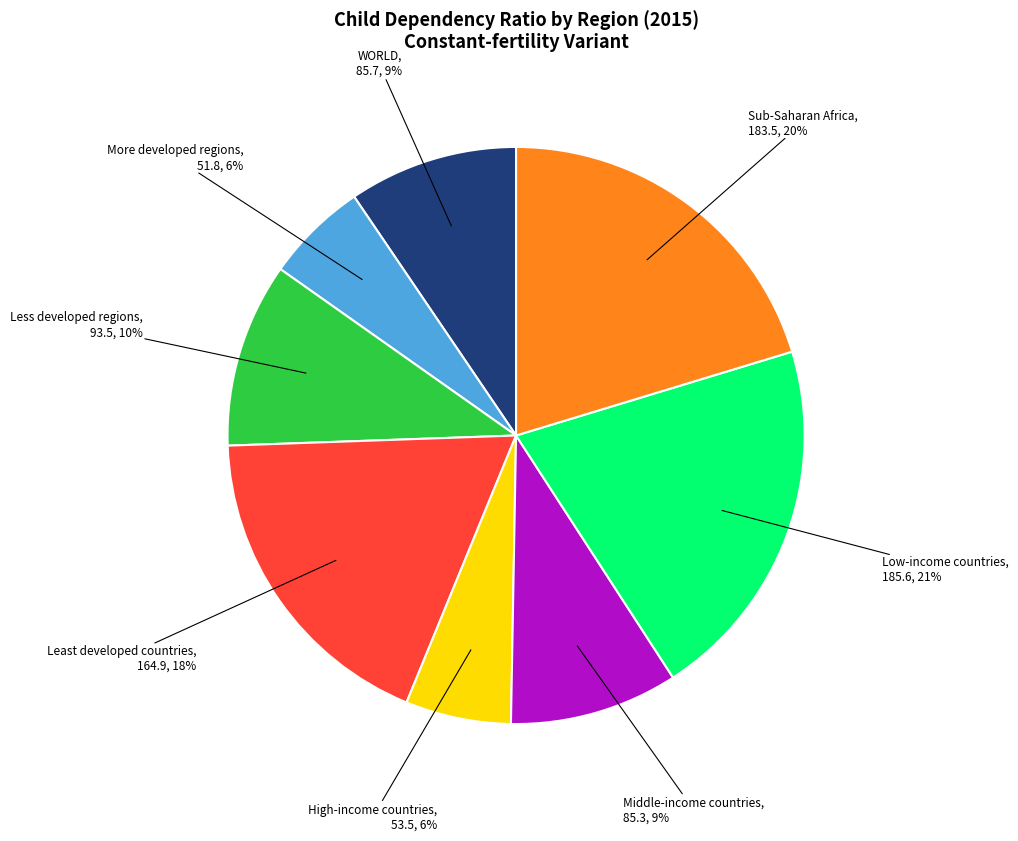

Is it true that Least developed countries is 18% of the pie?

True